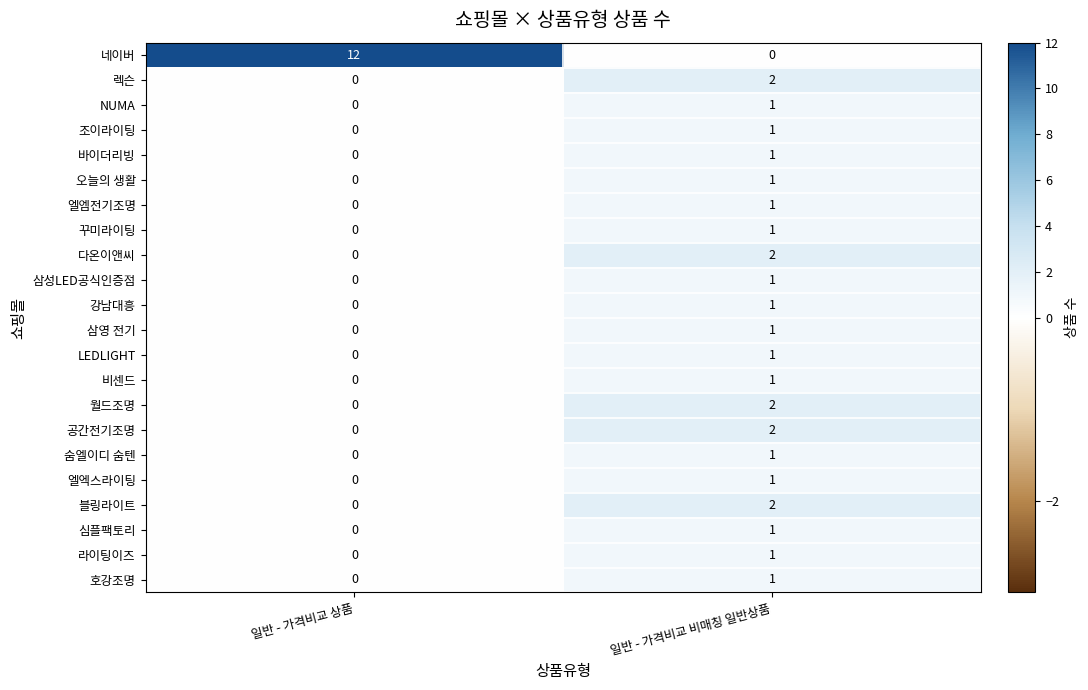

Between 일반 - 가격비교 상품 and 일반 - 가격비교 비매칭 일반상품, which series saw the biggest shift?

네이버